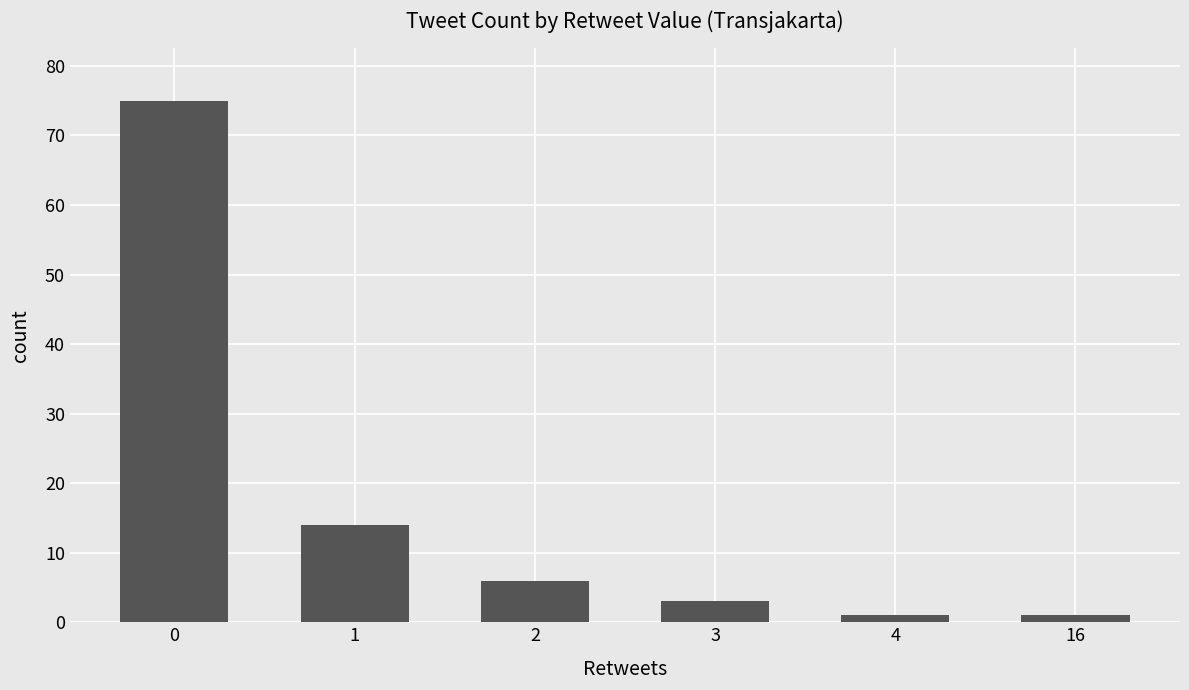

Reading right to left, transcribe all the data shown in this chart.

1	1	3	6	14	75